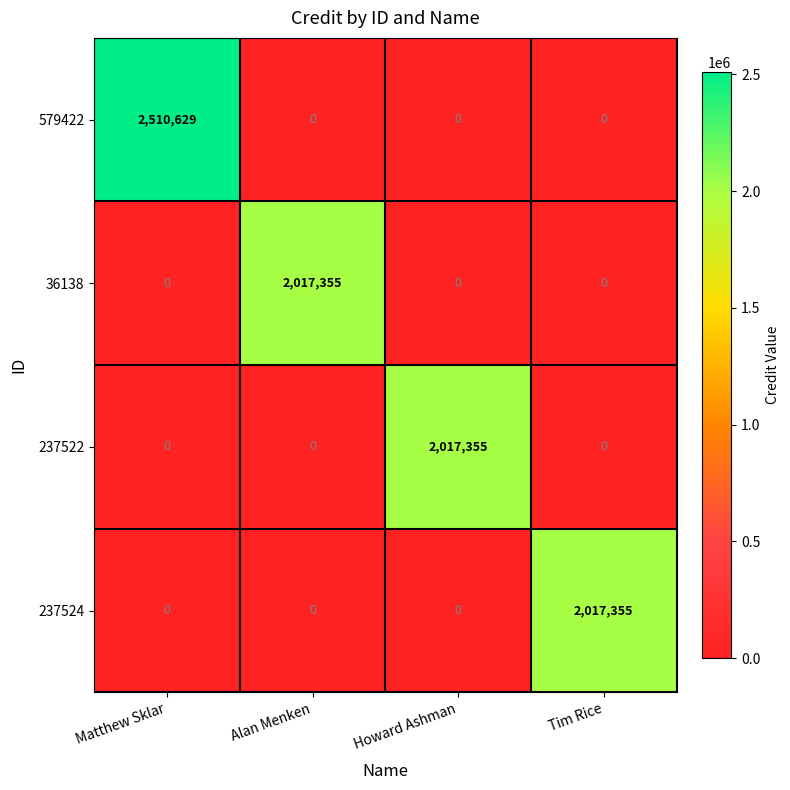

At which label does 579422 reach its peak?

Matthew Sklar